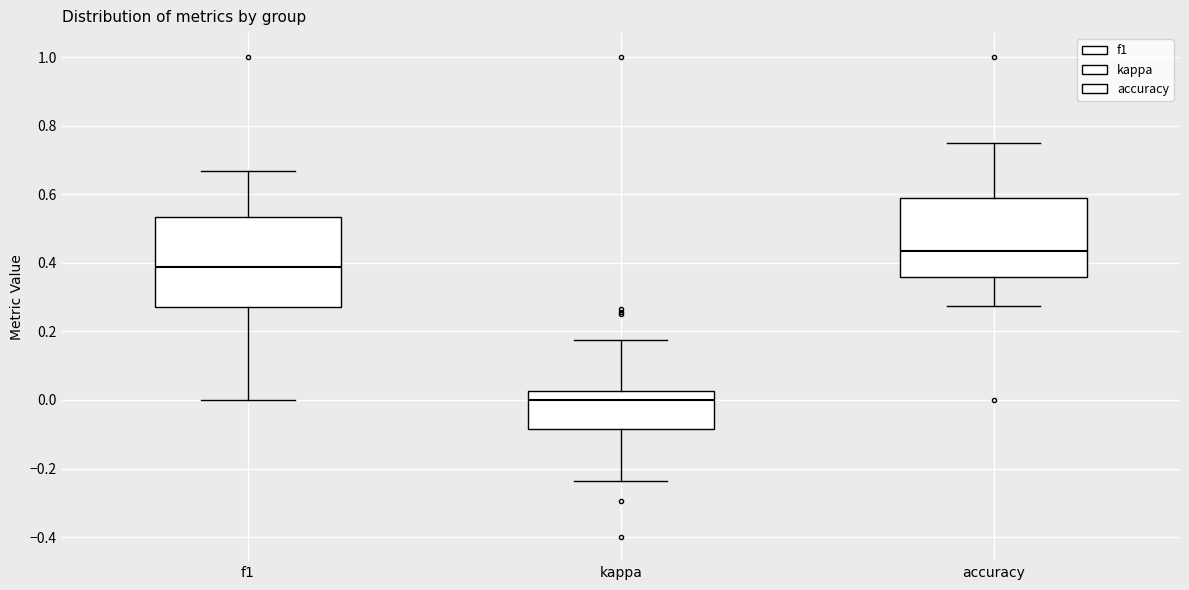

Which box is the tallest, from its lower edge to its upper edge?

f1